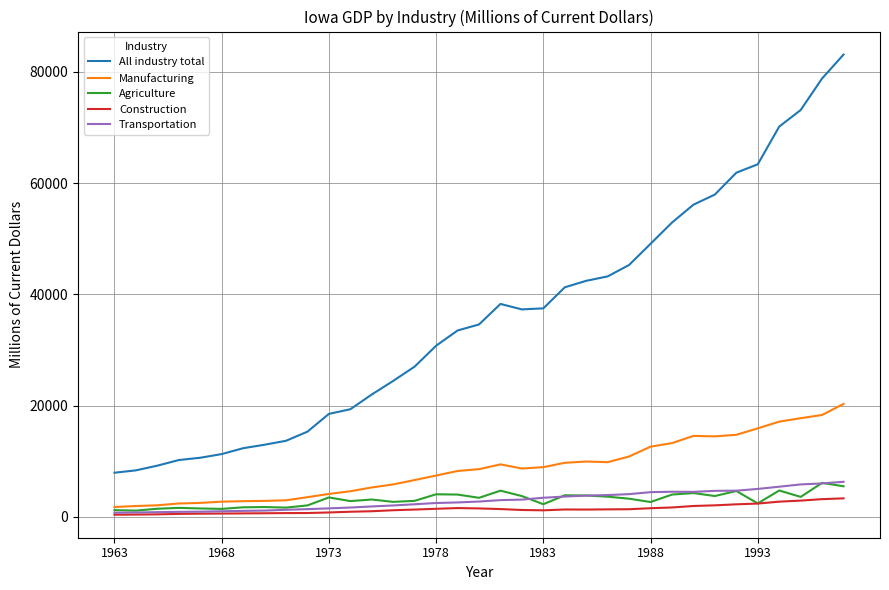

What is the difference between the maximum and minimum values in the Manufacturing series?

18532.3